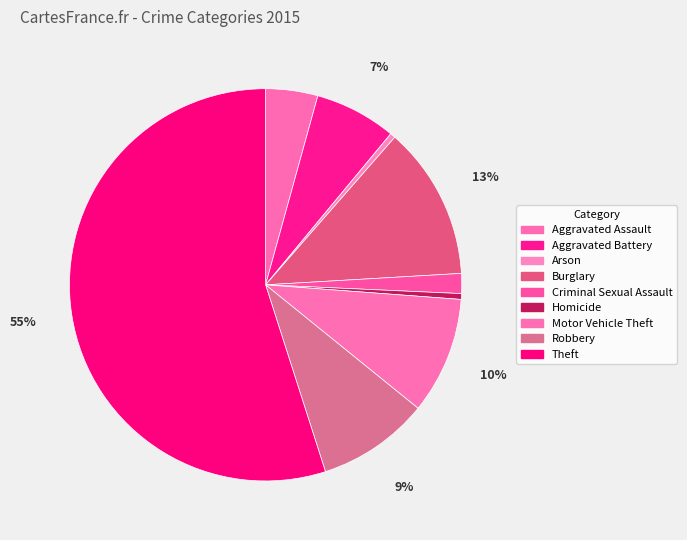

Do Aggravated Assault and Homicide together represent more than half of the pie?

No